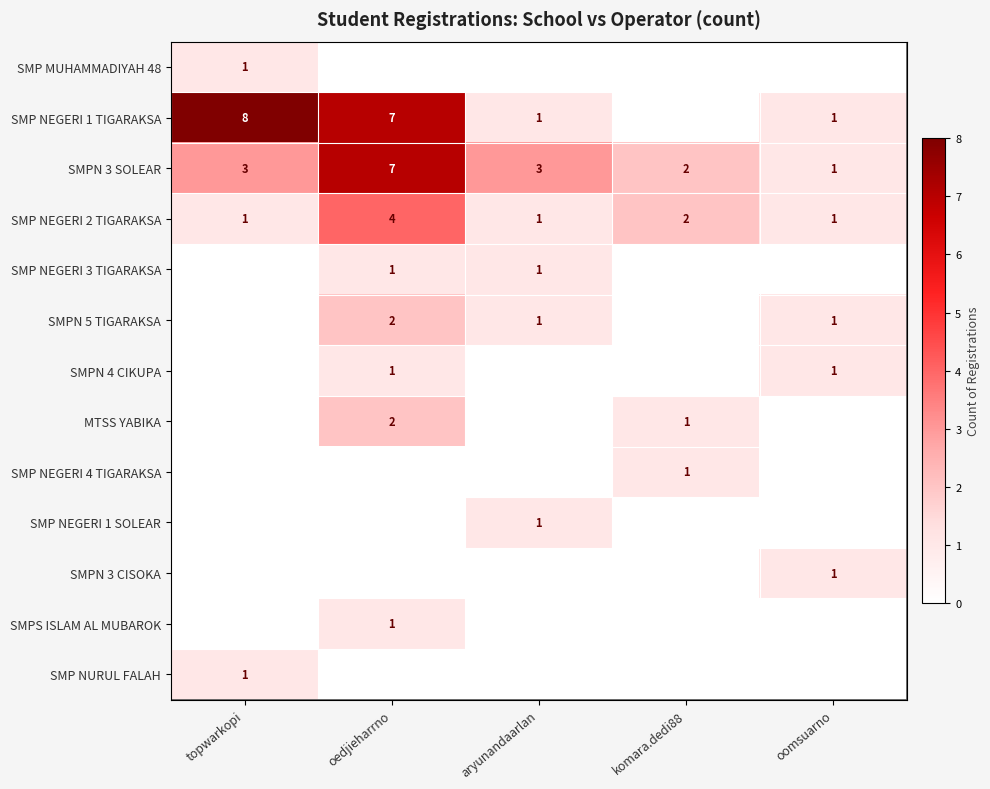

At how many categories does at least one series exceed 2?

3